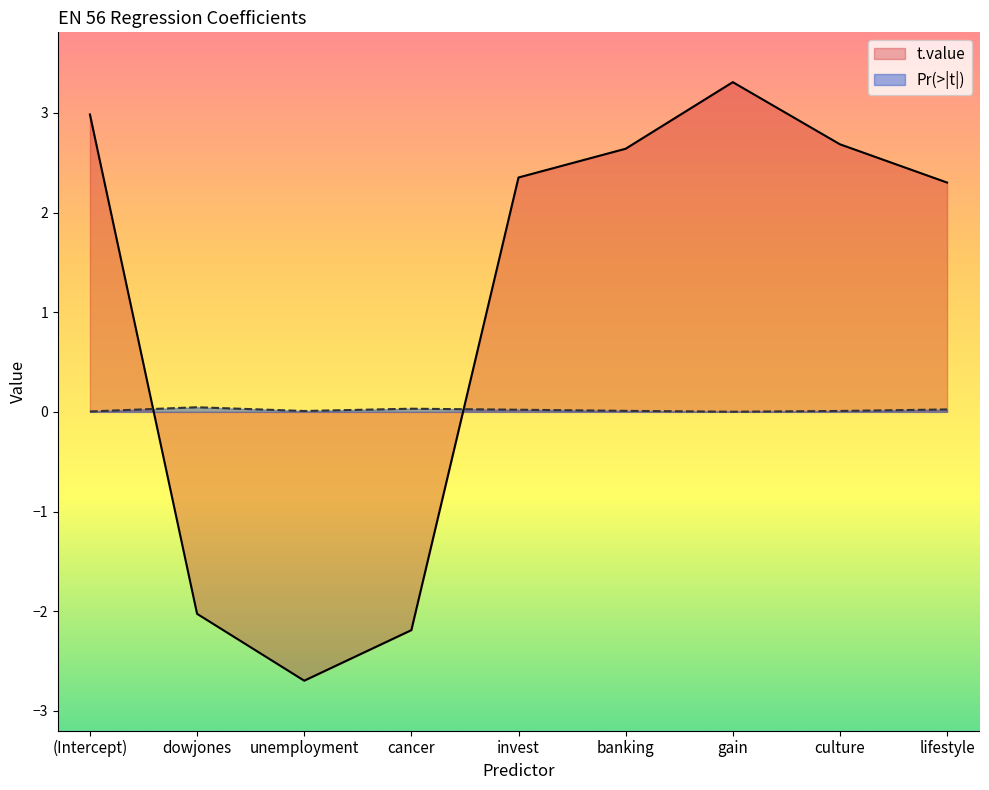

True or false: t.value has a value of -2.0 at dowjones.

True